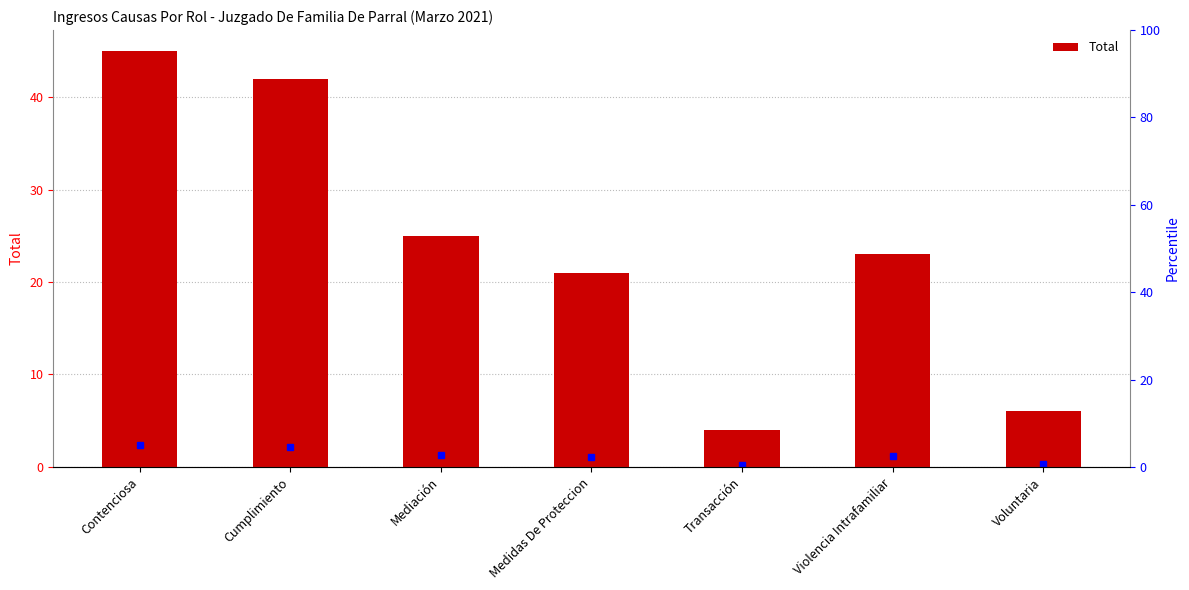

What is the difference between the values at Voluntaria and Cumplimiento?

36